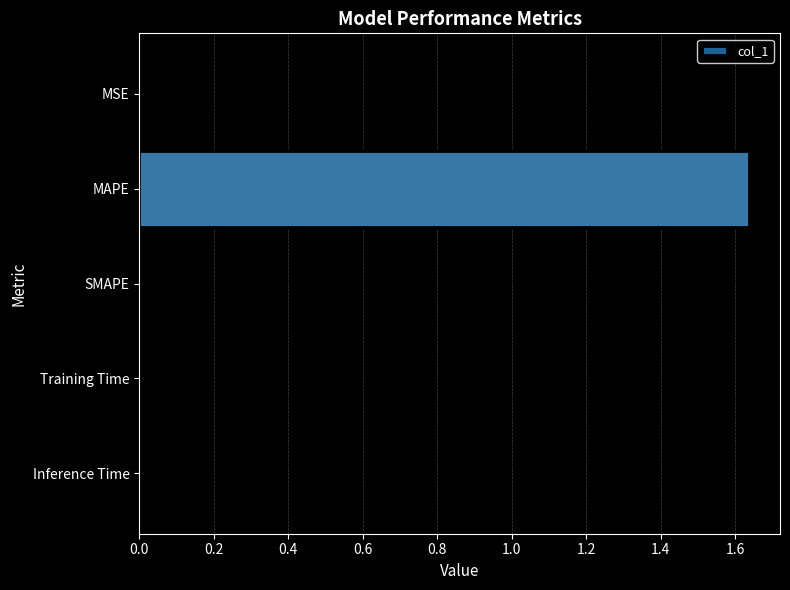

The chart shows a value of 0.0 at SMAPE. True or false?

True